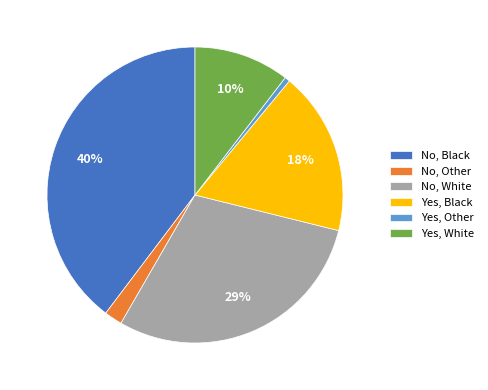

Rank the categories by value from highest to lowest.

No, Black, No, White, Yes, Black, Yes, White, No, Other, Yes, Other